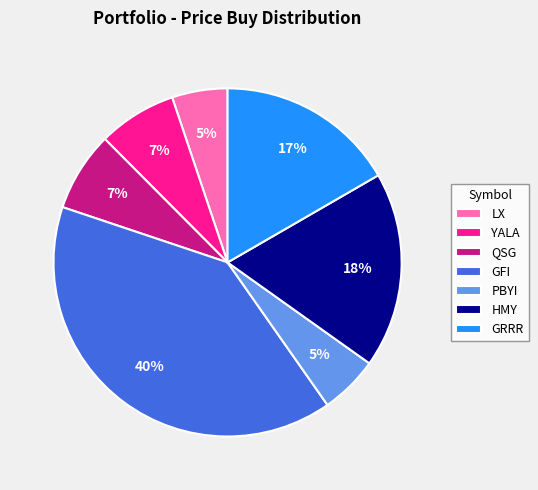

True or false: GRRR accounts for 2% of the total.

False